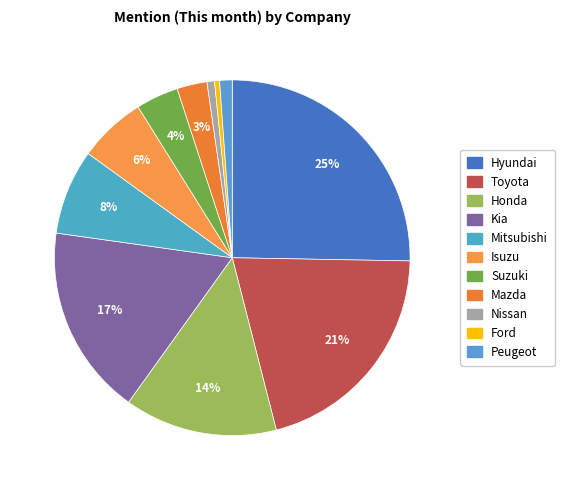

Does Toyota represent more than half of the total?

No